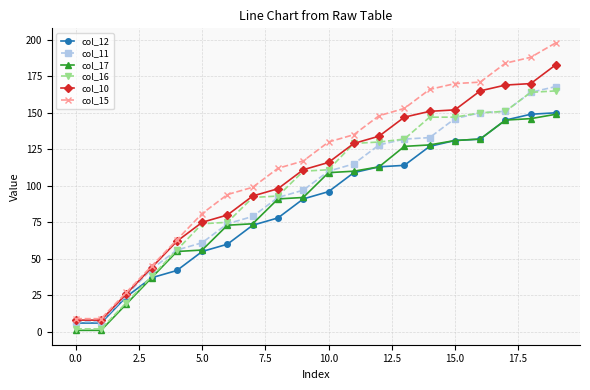

Which series has the largest total across all categories?

col_15